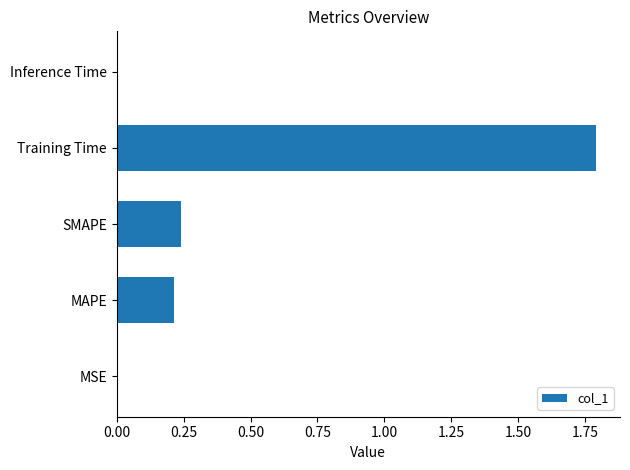

The value at SMAPE is 0.2. True or false?

True